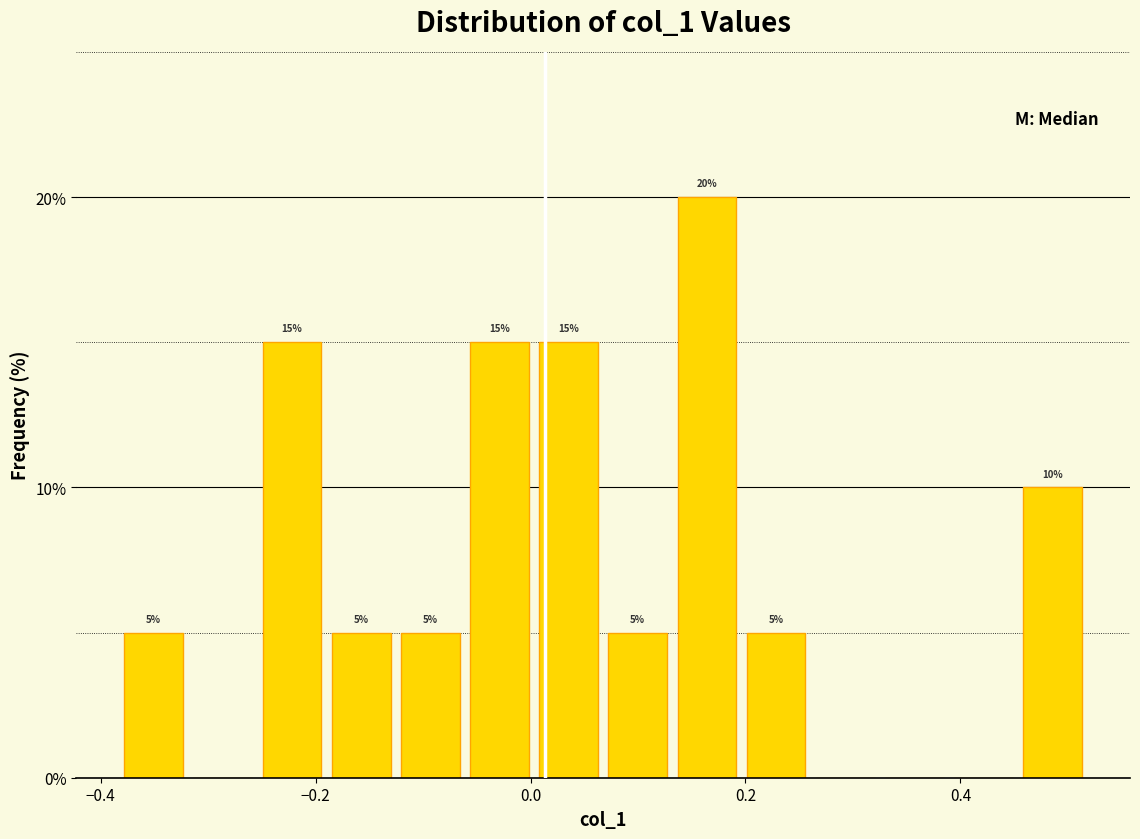

Around what value on the x-axis is the tallest bar? Give the approximate position of its centre, as read against the axis.

0.16